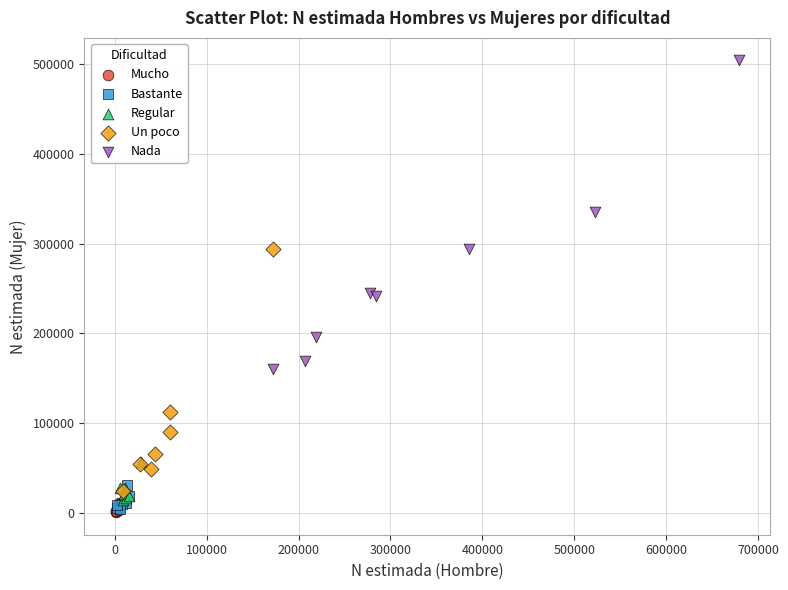

Which series has the largest Y range (max minus min)?

Nada